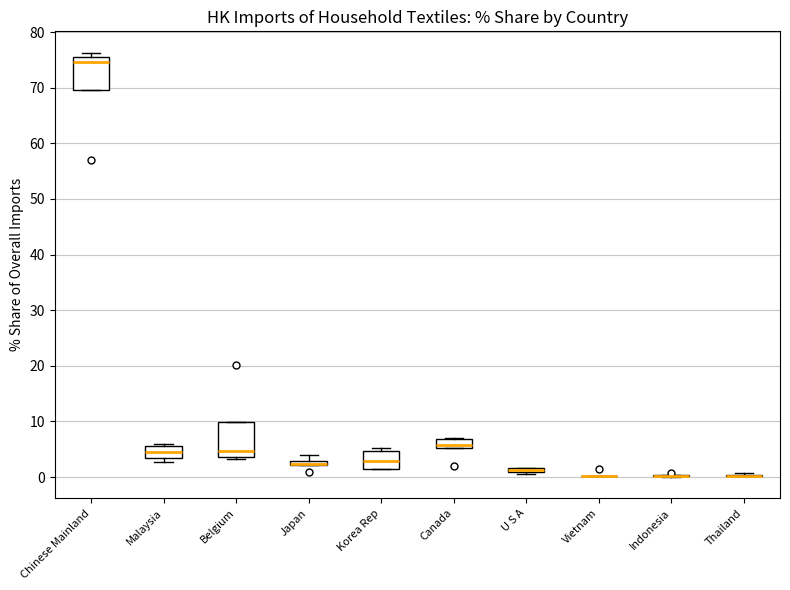

Where does the median line of the box for Malaysia sit on the y-axis? The values are not printed on the chart, so give them approximately, as read against the axis.

5